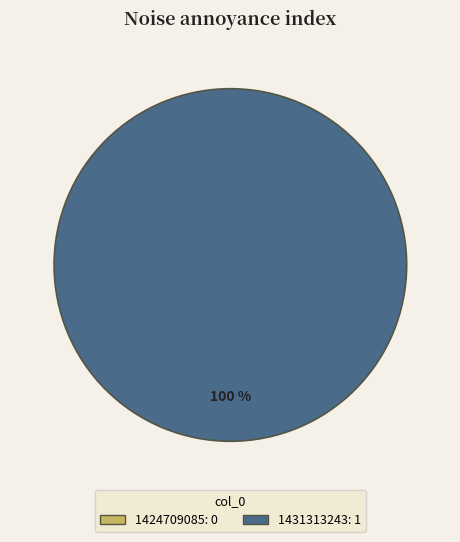

Do 1424709085 and 1431313243 together represent more than half of the pie?

Yes